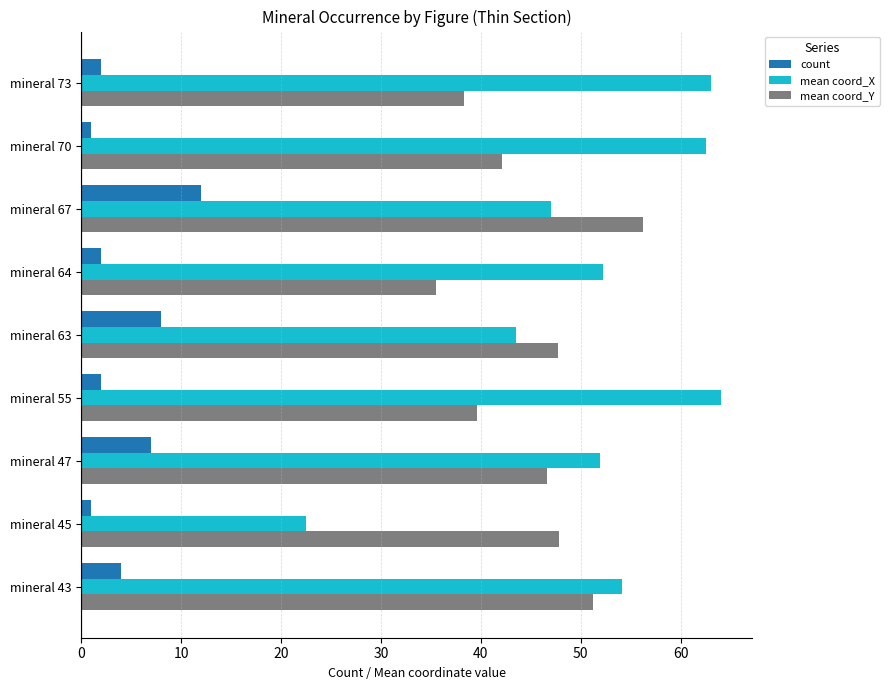

At which category is the sum across all series the highest?

mineral 67